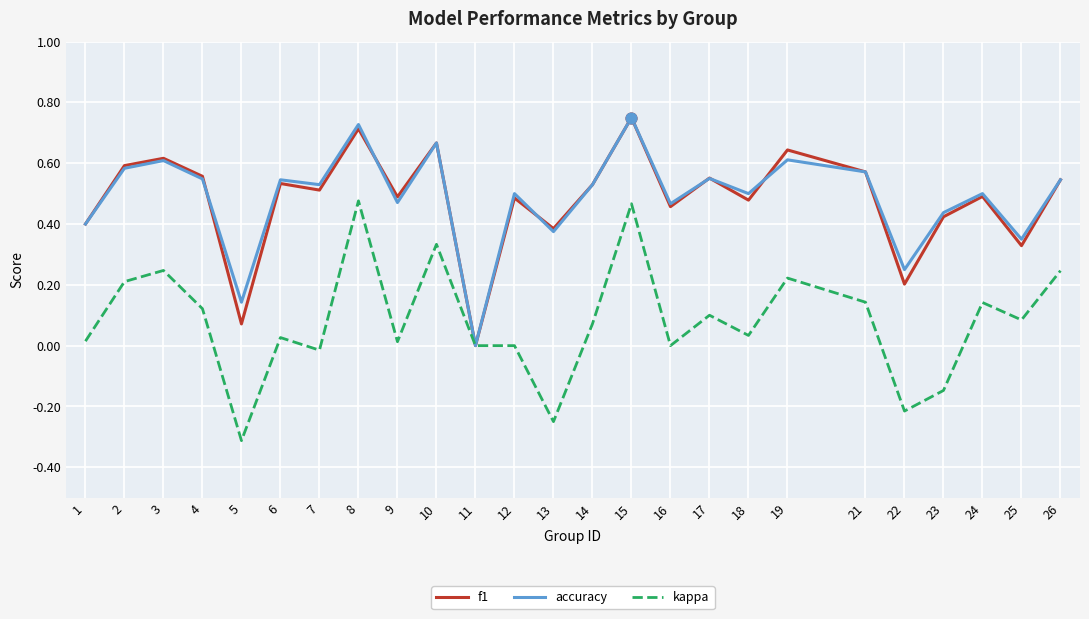

What are all the series names shown in the legend?

f1, accuracy, kappa